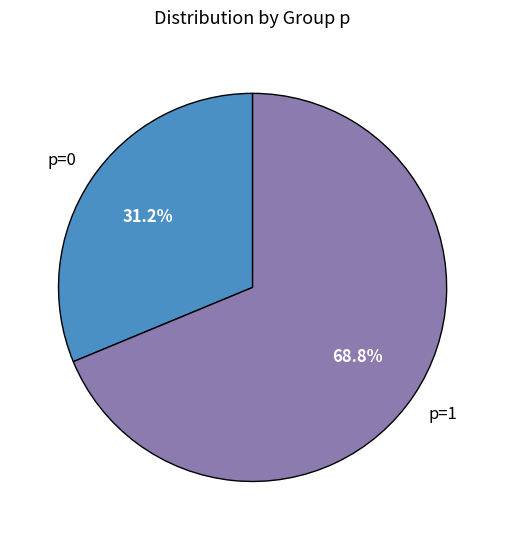

Does any single category account for the majority?

Yes